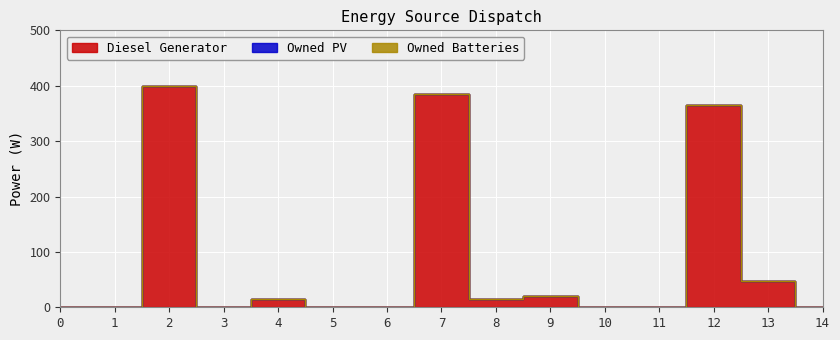

True or false: Owned Batteries has more than 1 points higher than both neighbors.

False